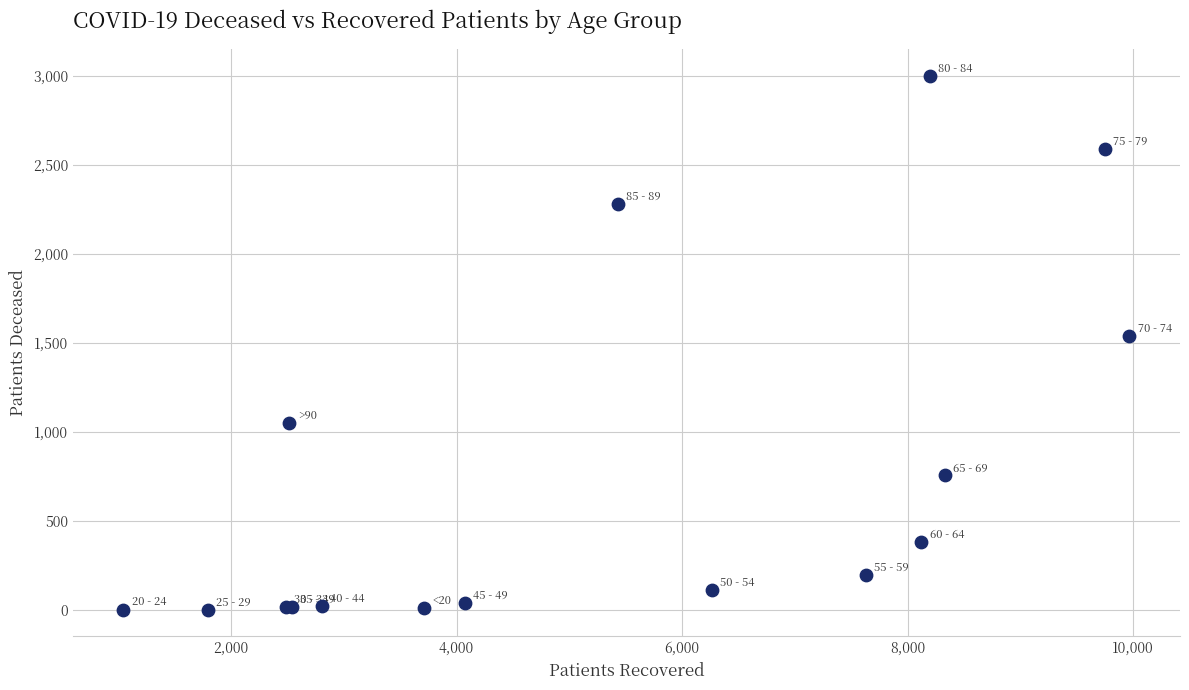

What Y value in the scatter plot is closest to 1502?

1539